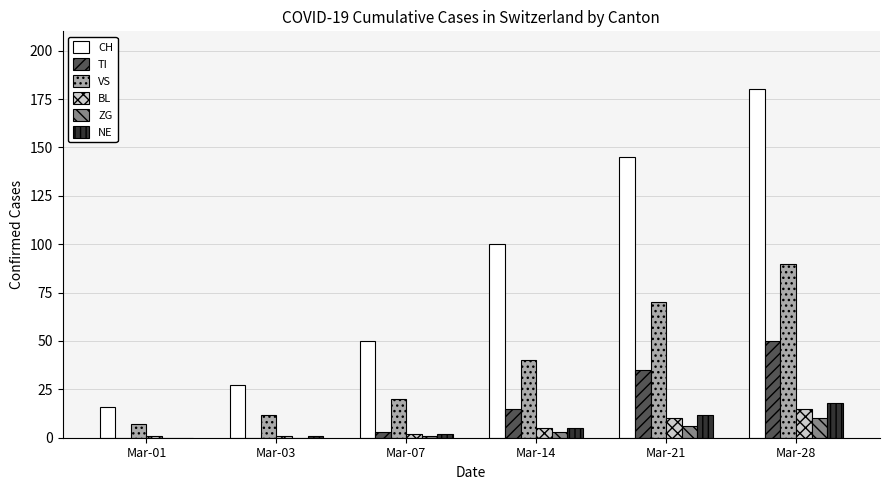

Between Mar-14 and Mar-21, which series saw the biggest shift?

CH